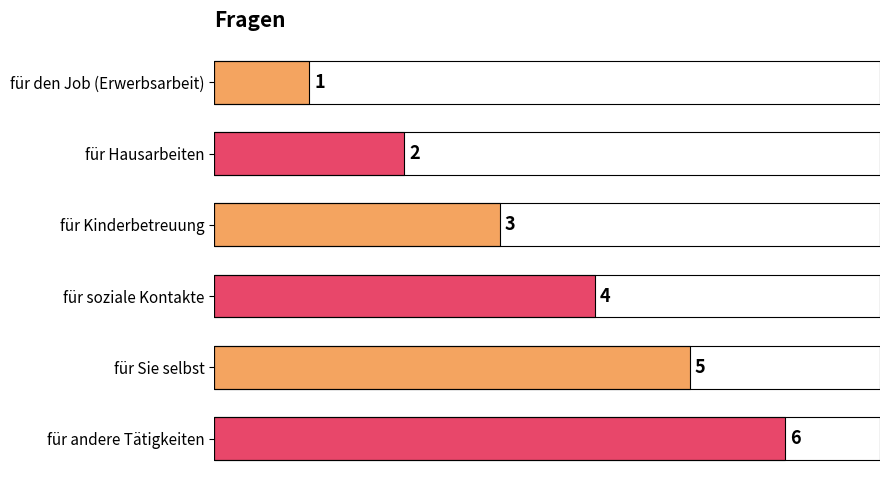

What is the ratio of the value at für den Job (Erwerbsarbeit) to the value at für Hausarbeiten?

0.5